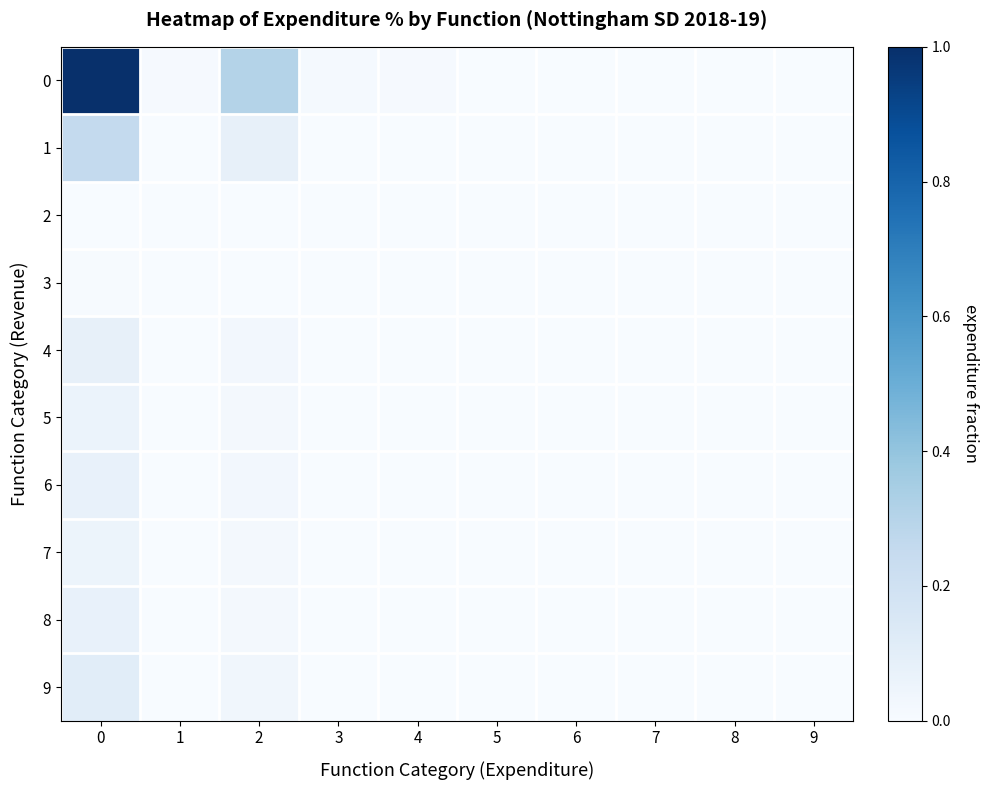

List the series in order of their peak value, highest first.

0, 1, 9, 4, 6, 8, 5, 7, 3, 2